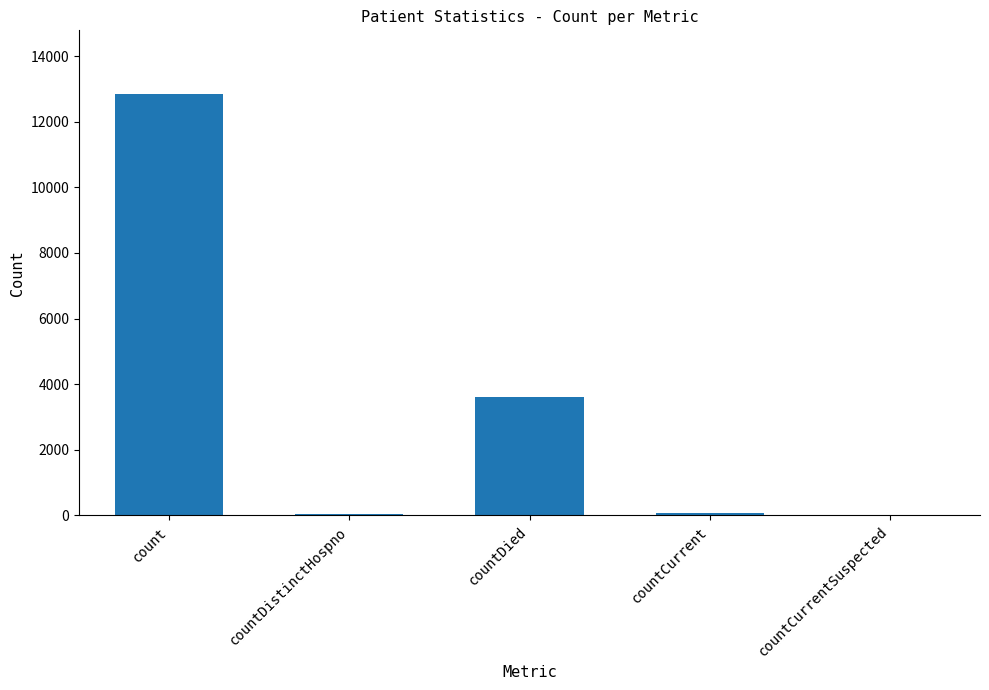

What is the ratio of the value at count to the value at countDistinctHospno?

292.1